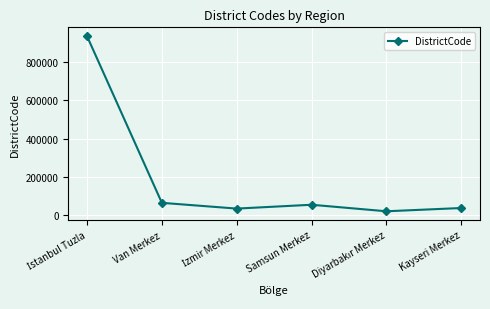

The value at Samsun Merkez is 55001. True or false?

True